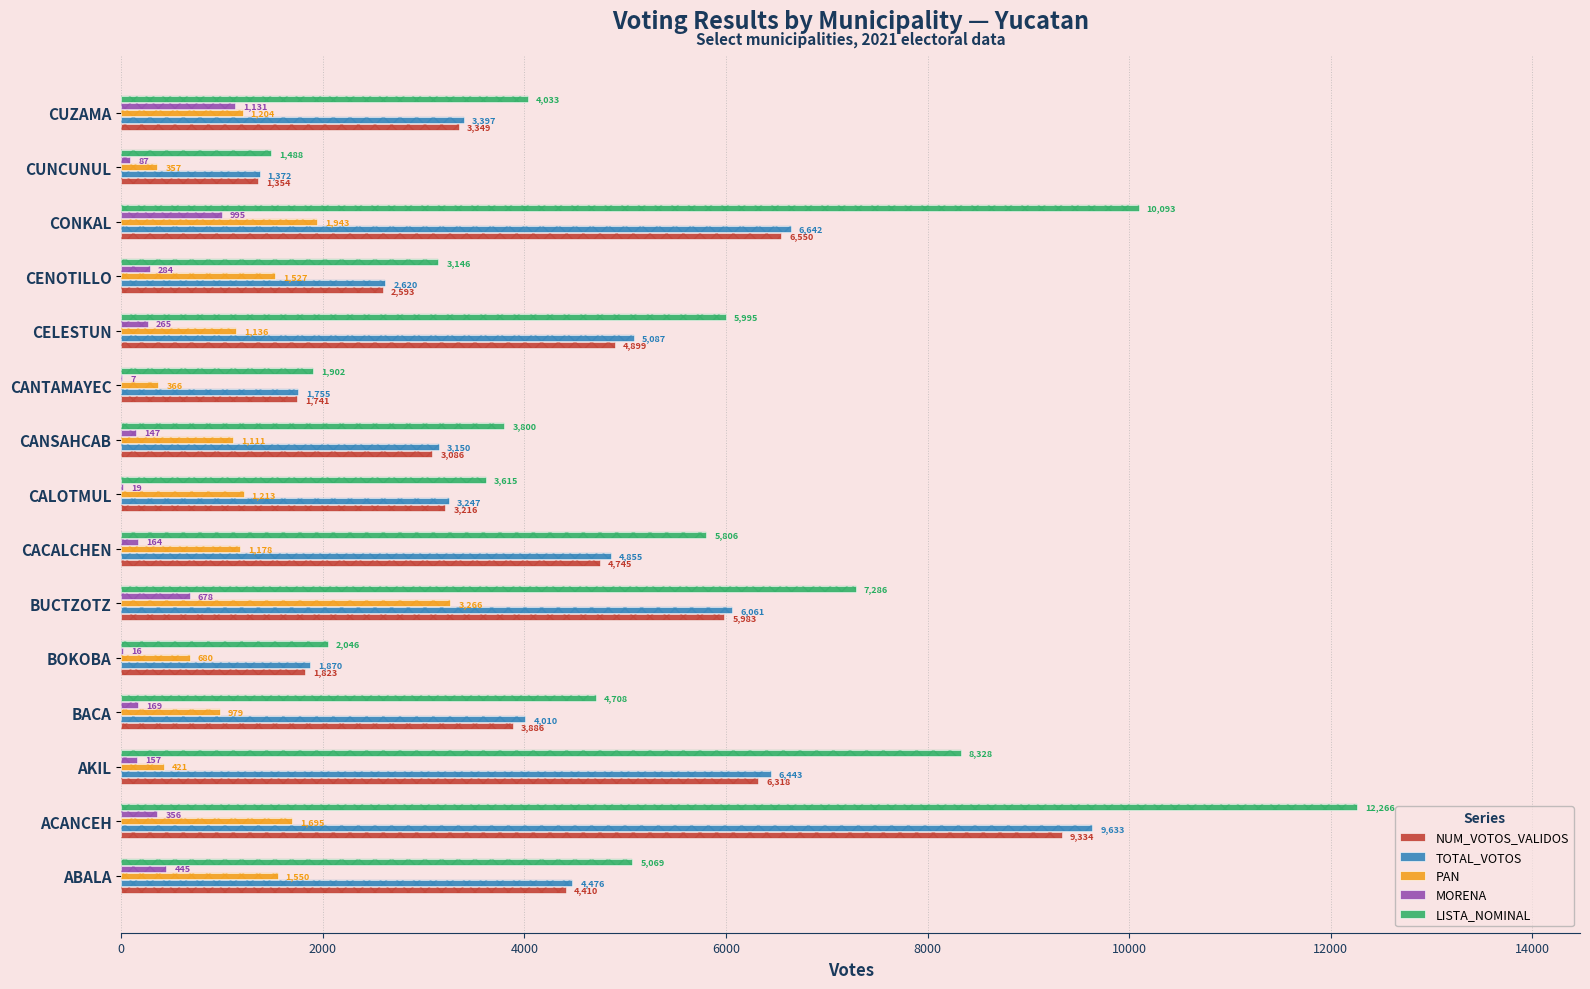

What is the value of the TOTAL_VOTOS bar at the 4th from the left?

4010